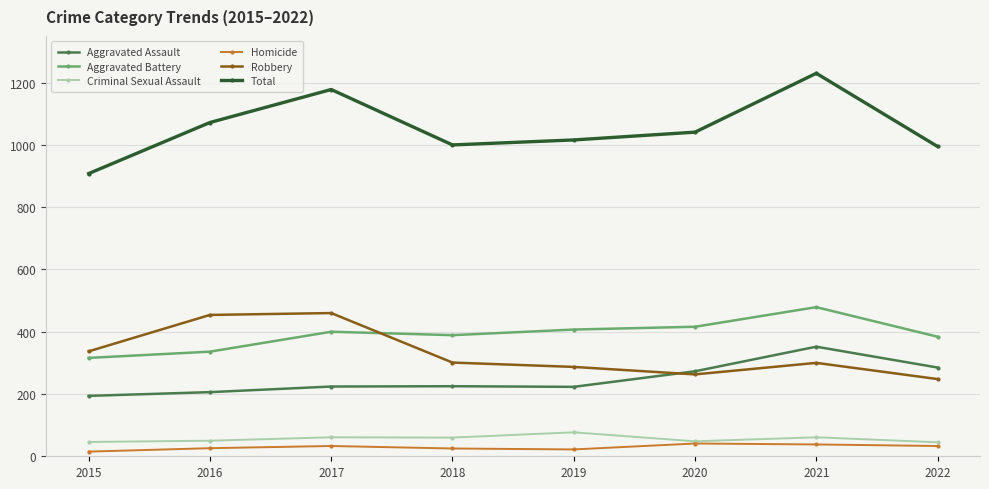

At 2018, list the series in order from smallest to largest.

Homicide, Criminal Sexual Assault, Aggravated Assault, Robbery, Aggravated Battery, Total